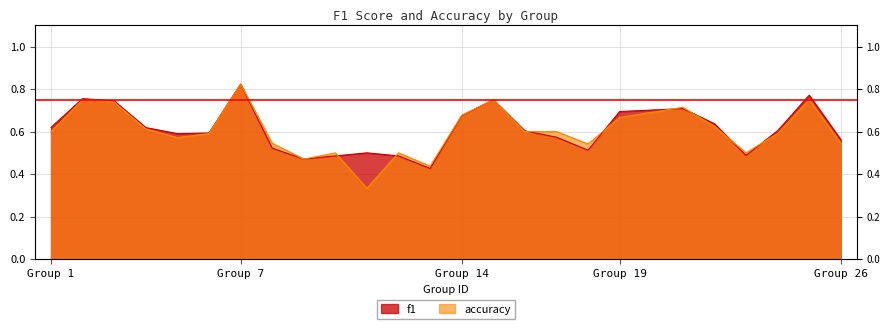

Rank the series by their maximum value, from lowest to highest.

f1, accuracy